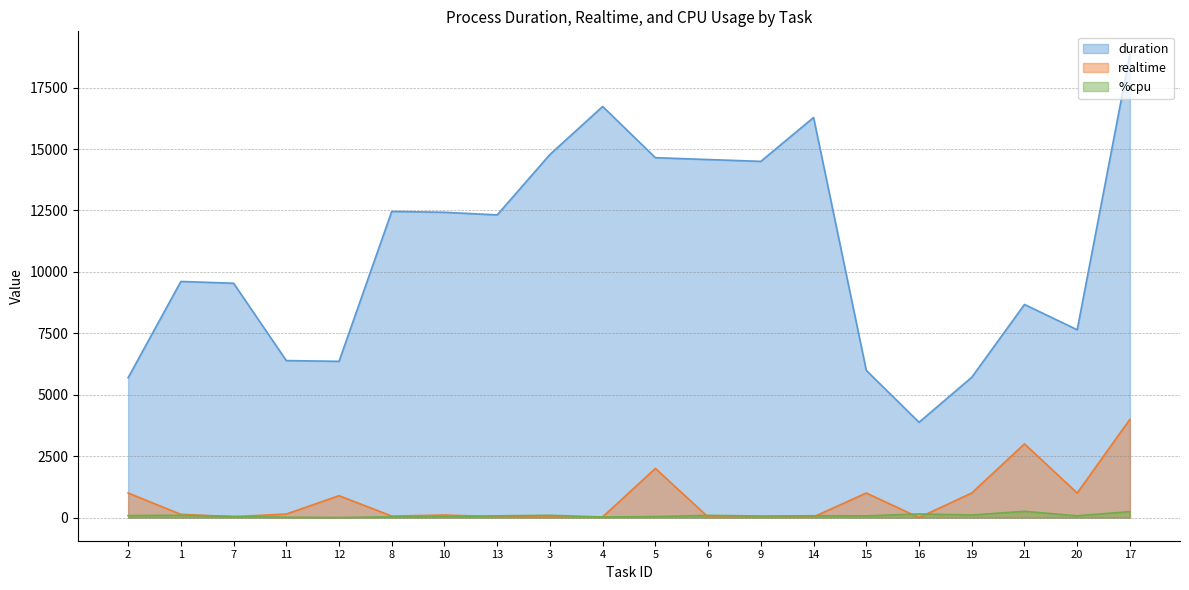

What is the average value of the %cpu series?

81.6